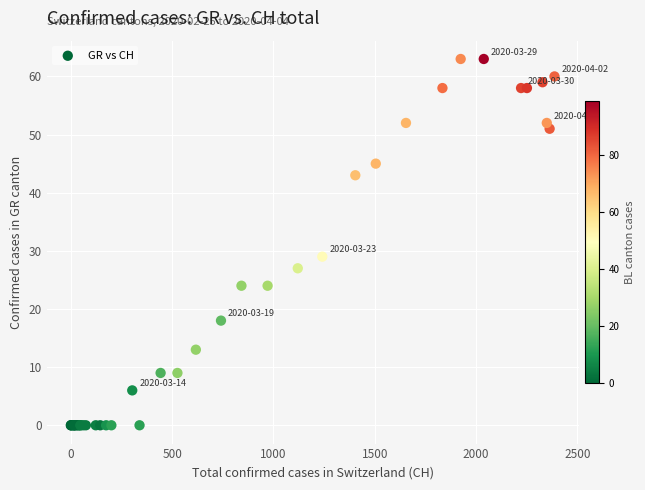

What Y value in the scatter plot is closest to 31?

29